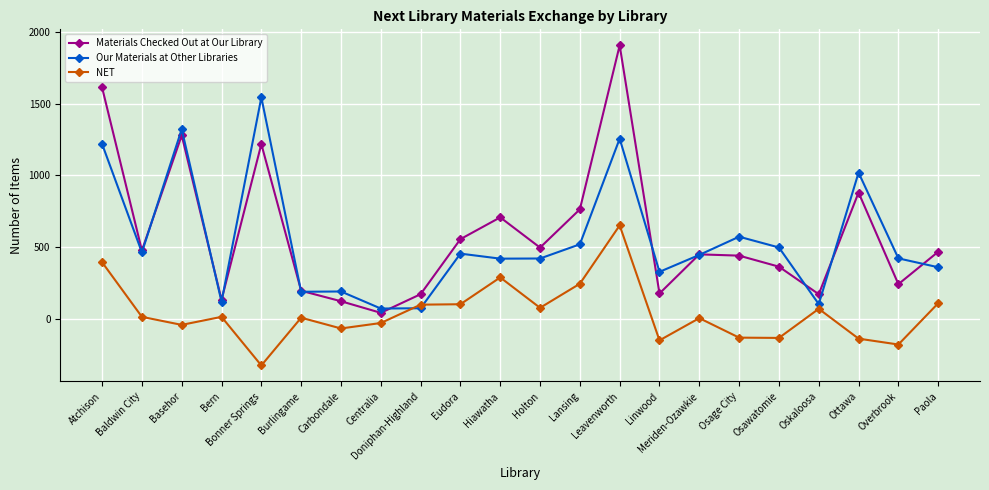

At which label does Our Materials at Other Libraries reach its peak?

Bonner Springs